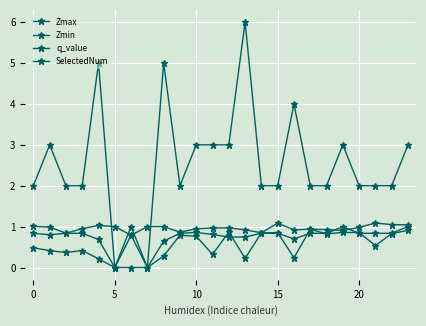

How many categories are shown in the chart?

24